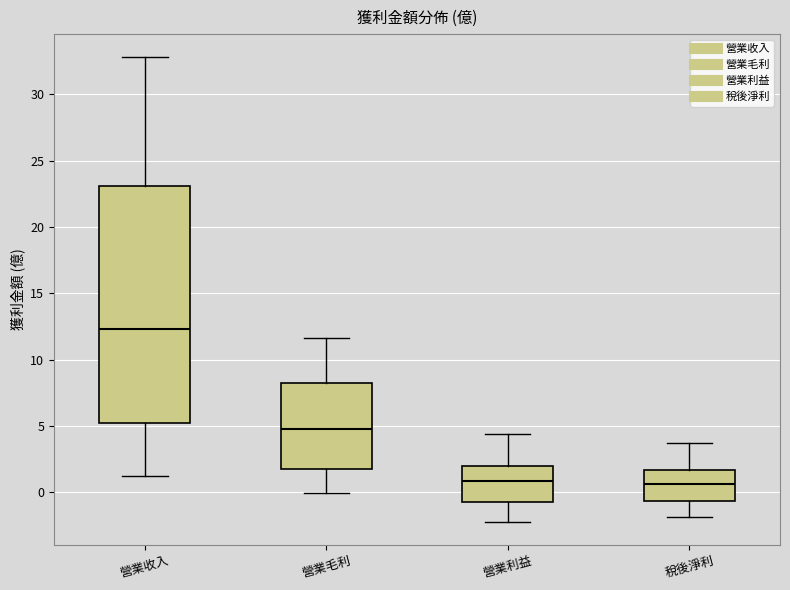

Reading left to right, read every box against the y-axis: the position of its median line, the range the box covers, and the ends of its whiskers. The values are not printed on the chart, so give them approximately, as read against the axis.

營業收入: median 12.5, box 5.0 to 23.0, whiskers 1.5 to 33.0
營業毛利: median 5.0, box 1.5 to 8.5, whiskers 0.0 to 11.5
營業利益: median 1.0, box -0.5 to 2.0, whiskers -2.0 to 4.5
稅後淨利: median 0.5, box -0.5 to 1.5, whiskers -2.0 to 3.5